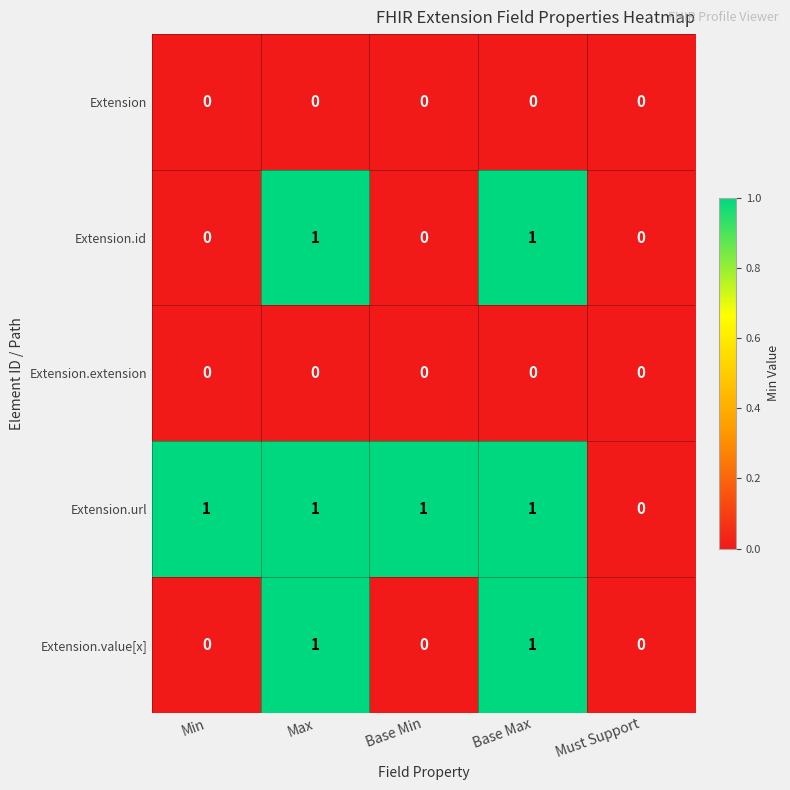

Is the value of Extension.url at Min greater than the value of Extension.extension at Base Max?

Yes